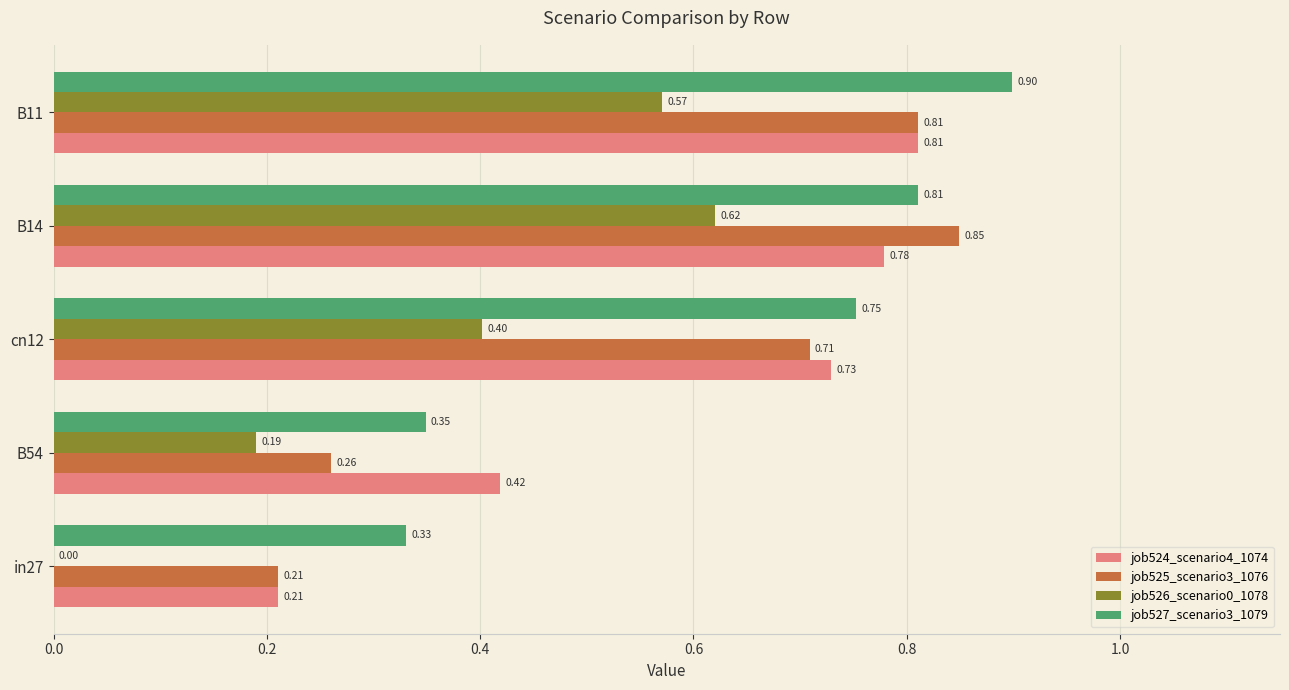

How many data points does each series have?

5